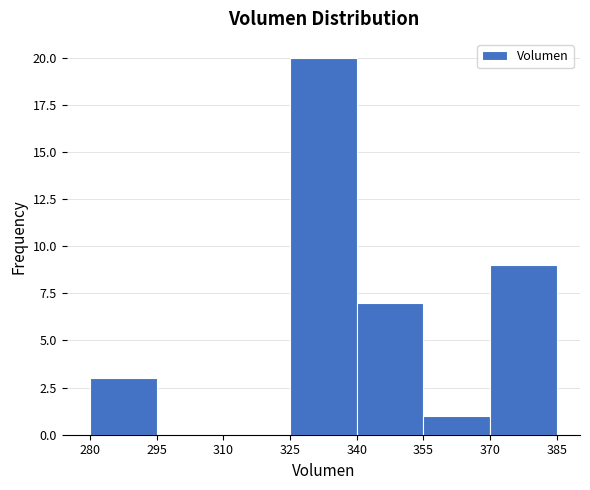

Over which range of the x-axis is the bar tallest?

325 to 340